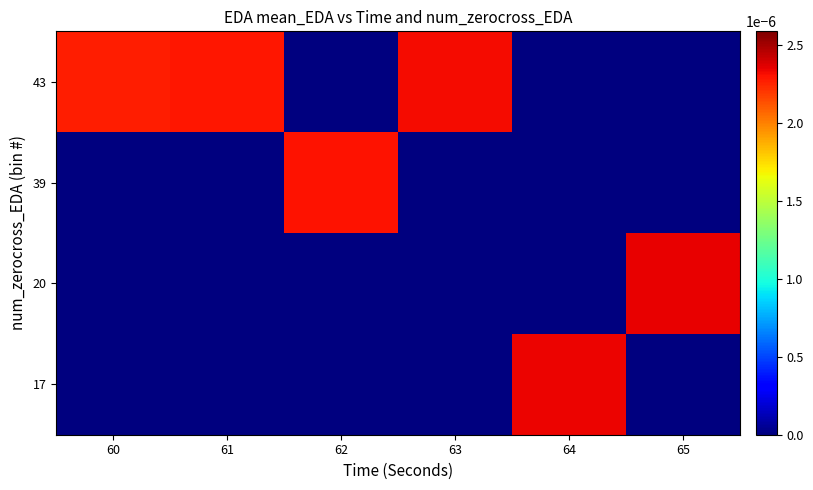

How many series are shown in this chart?

4